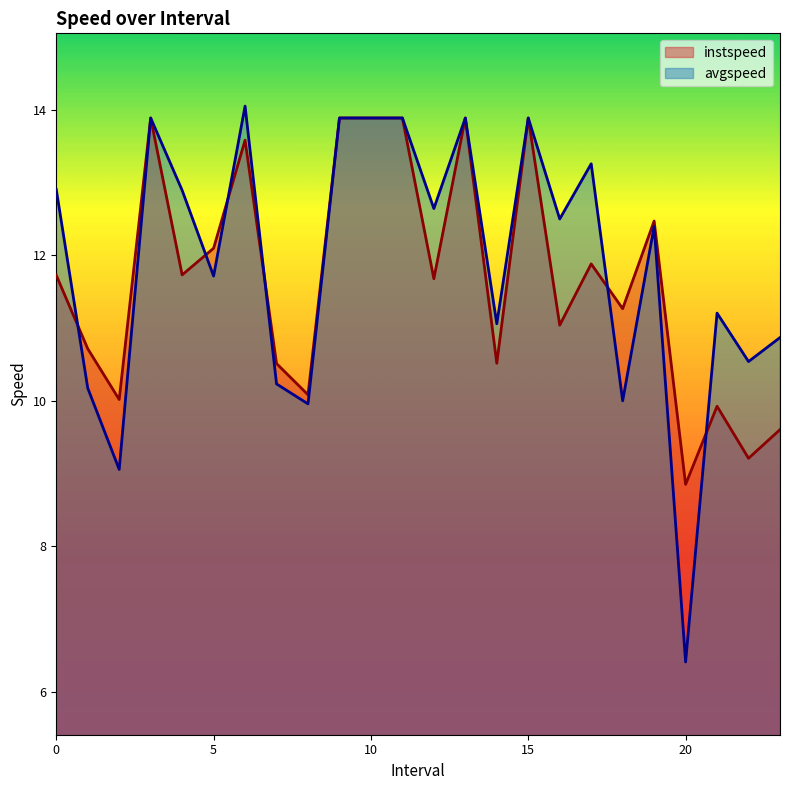

What are all the series names shown in the legend?

instspeed, avgspeed